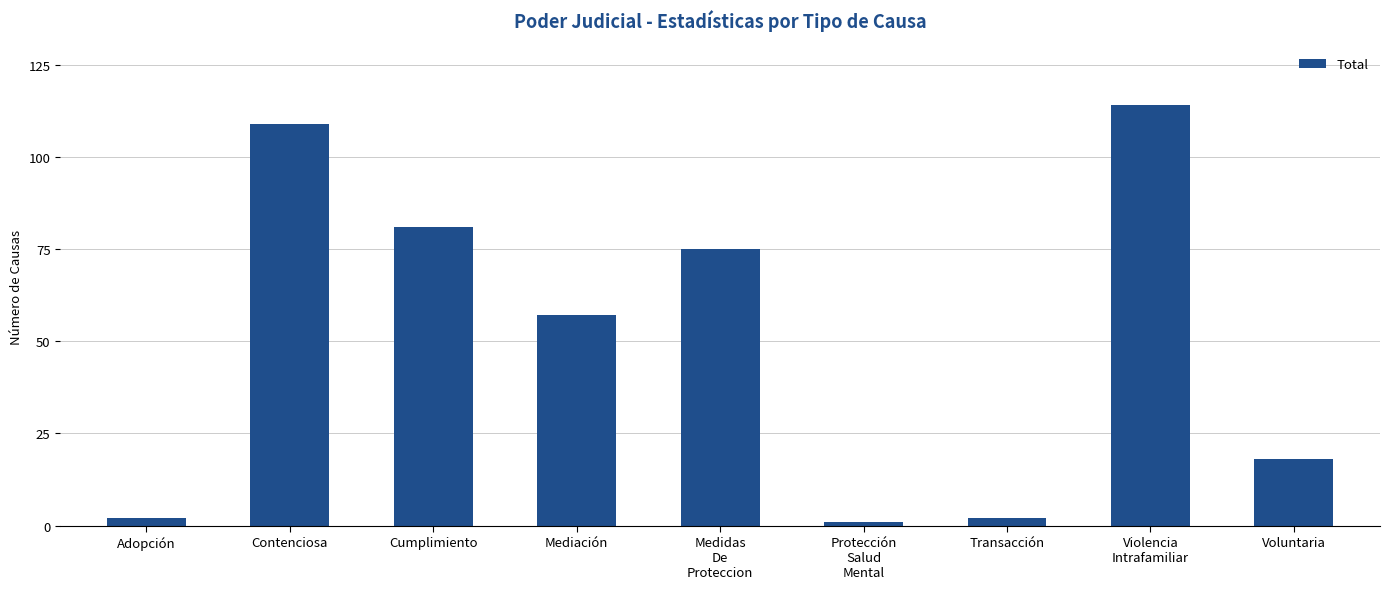

Does the chart contain any negative values?

No